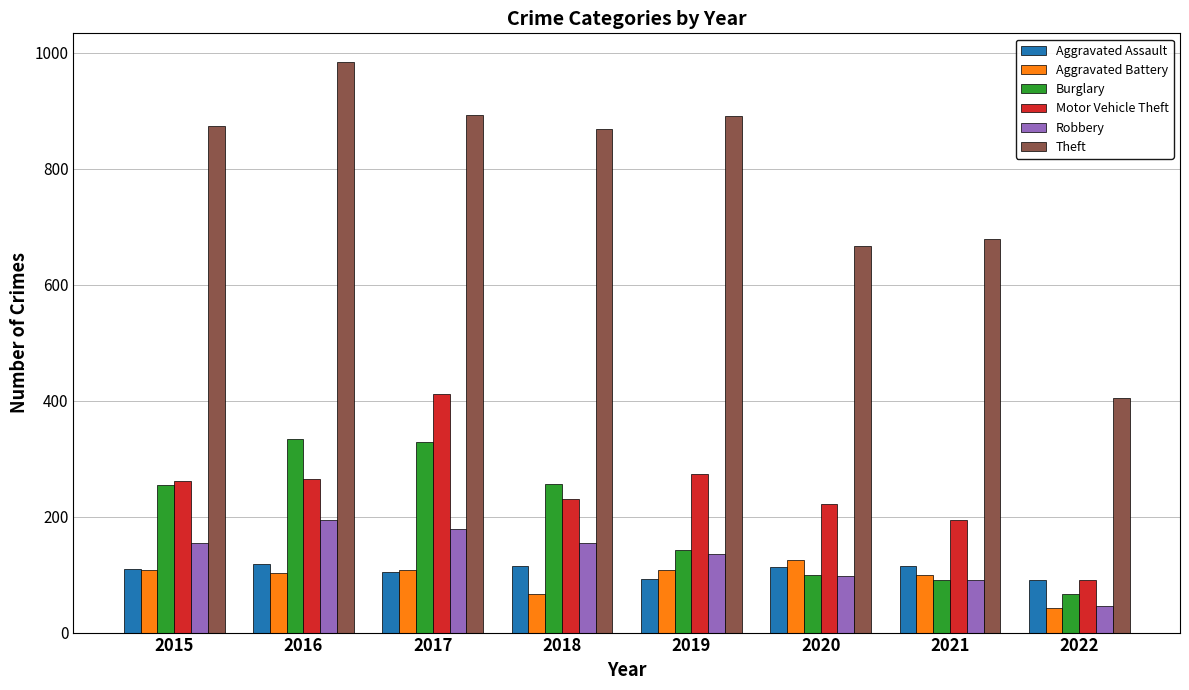

The Robbery series shows 93 at 2019. True or false?

False